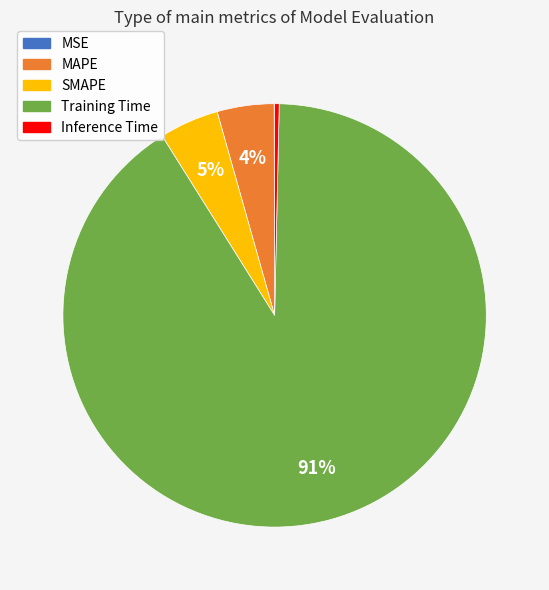

What percentage is the MAPE slice, to the nearest percent?

4%